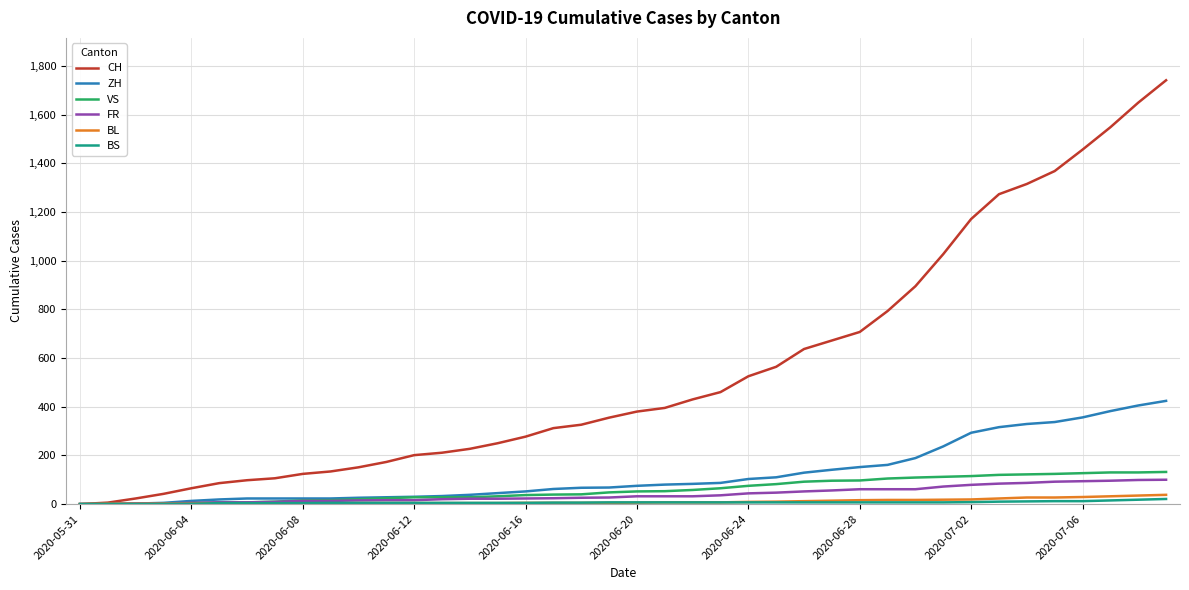

How many lines are shown in the chart?

6